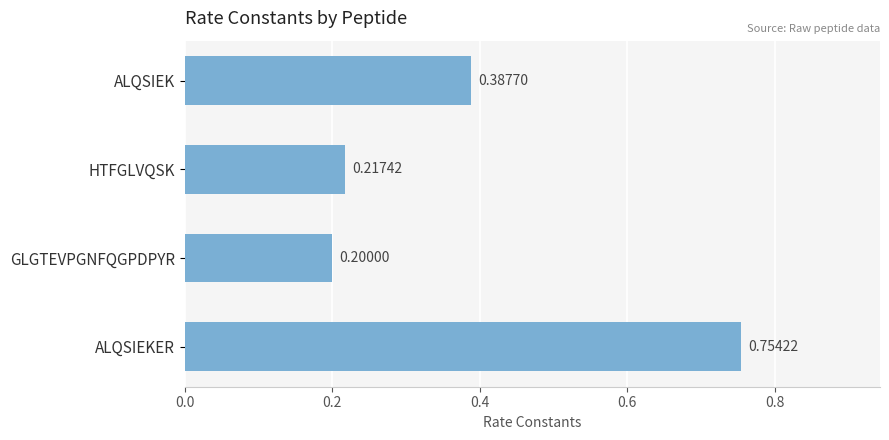

List the labels in order of value, smallest first.

GLGTEVPGNFQGPDPYR, HTFGLVQSK, ALQSIEK, ALQSIEKER